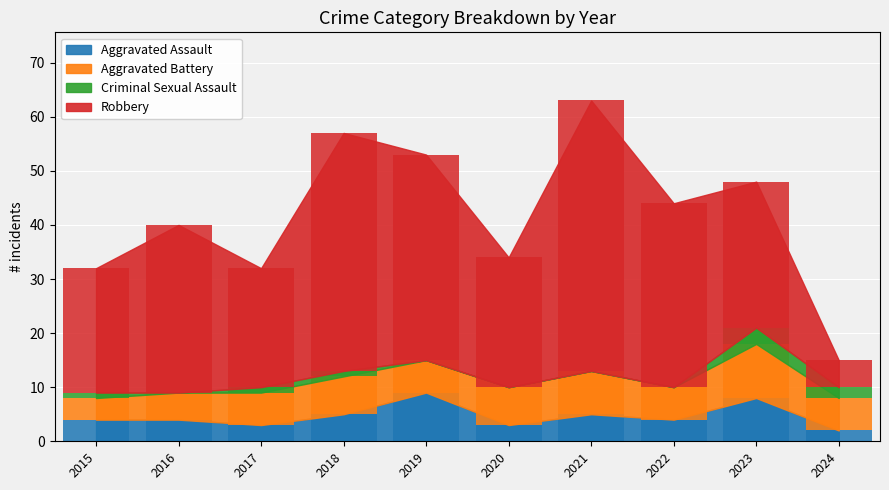

What is the spread (max minus min) of values at 2023?

24